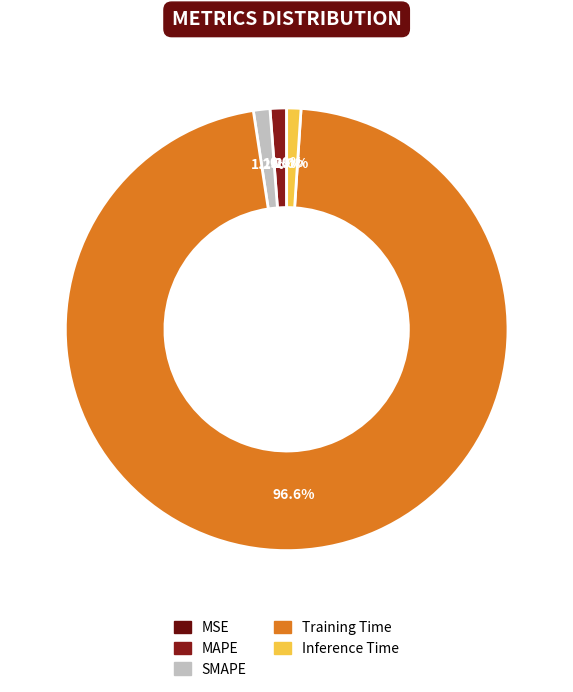

Which category has the smallest portion of the pie?

MSE